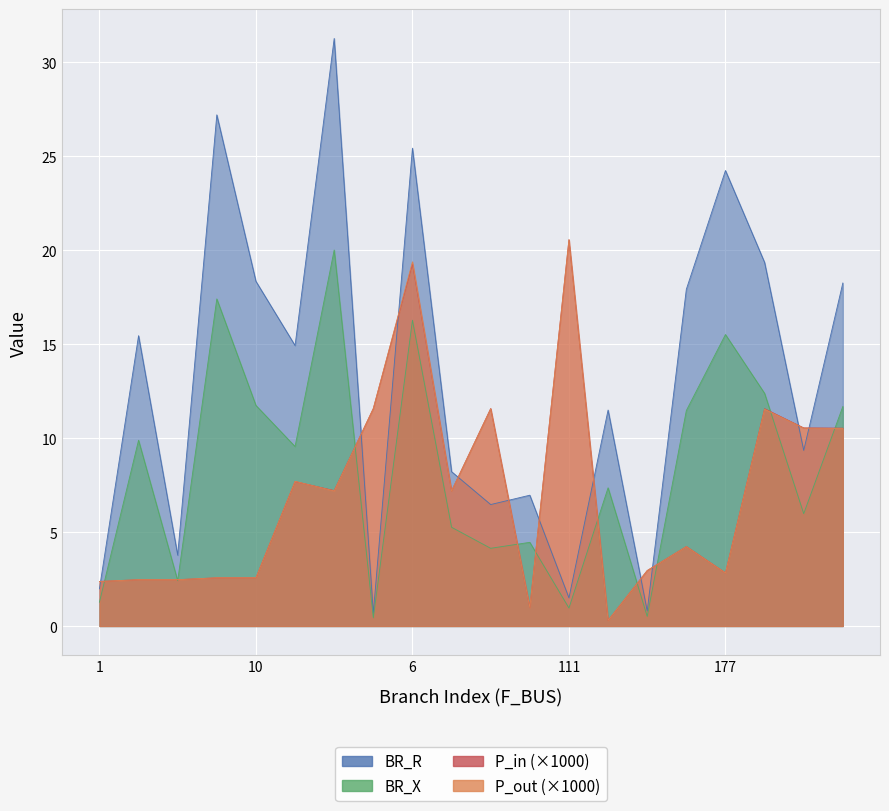

True or false: BR_R and BR_X cross at least once.

False